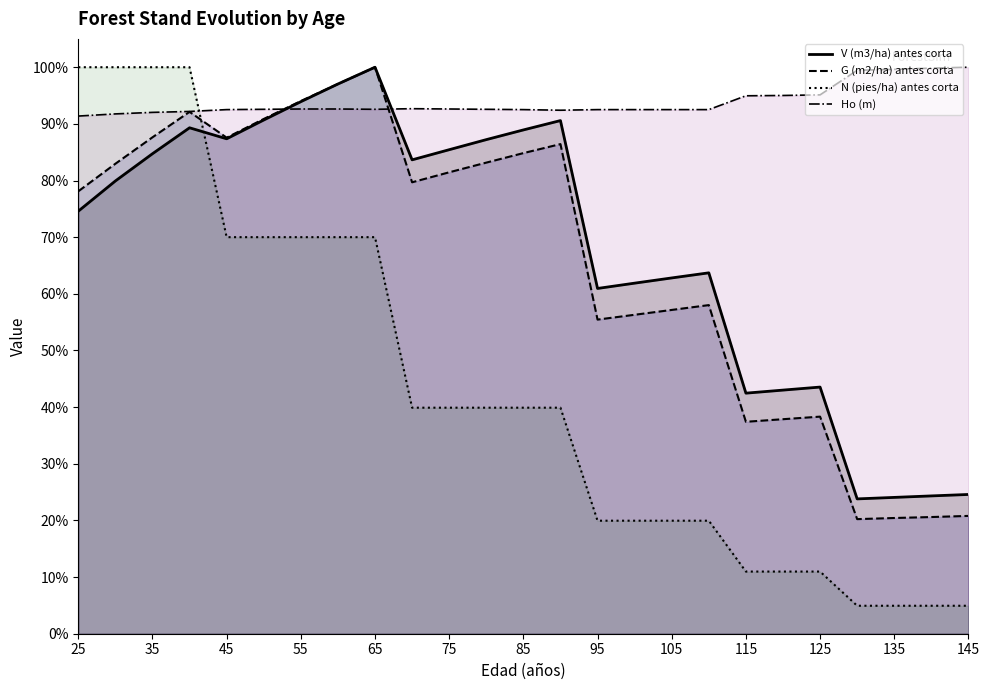

True or false: G (m2/ha) antes corta has a value of 0.6 at 105.

True